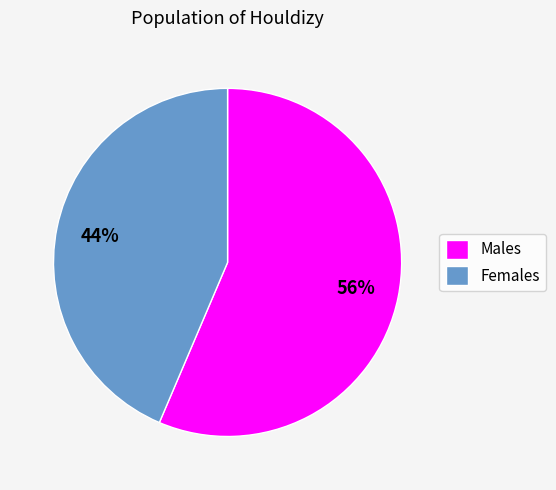

Do Females and Males together represent more than half of the pie?

Yes